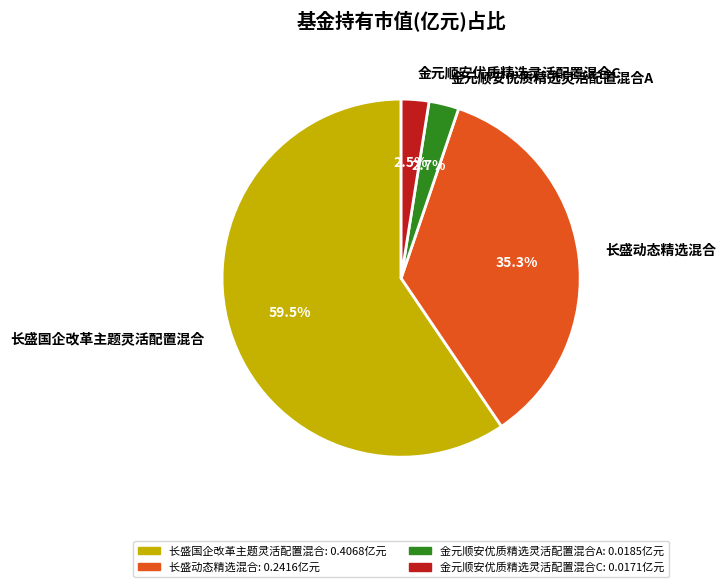

Which has a higher value, 长盛国企改革主题灵活配置混合 or 金元顺安优质精选灵活配置混合A?

长盛国企改革主题灵活配置混合